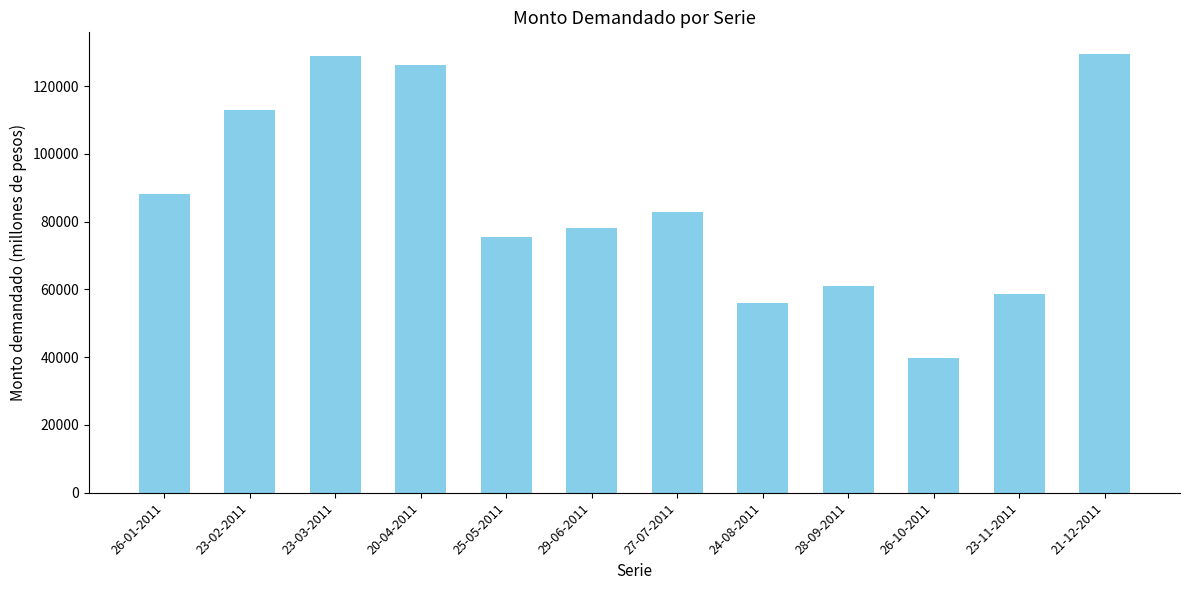

What is the greatest value displayed?

129400